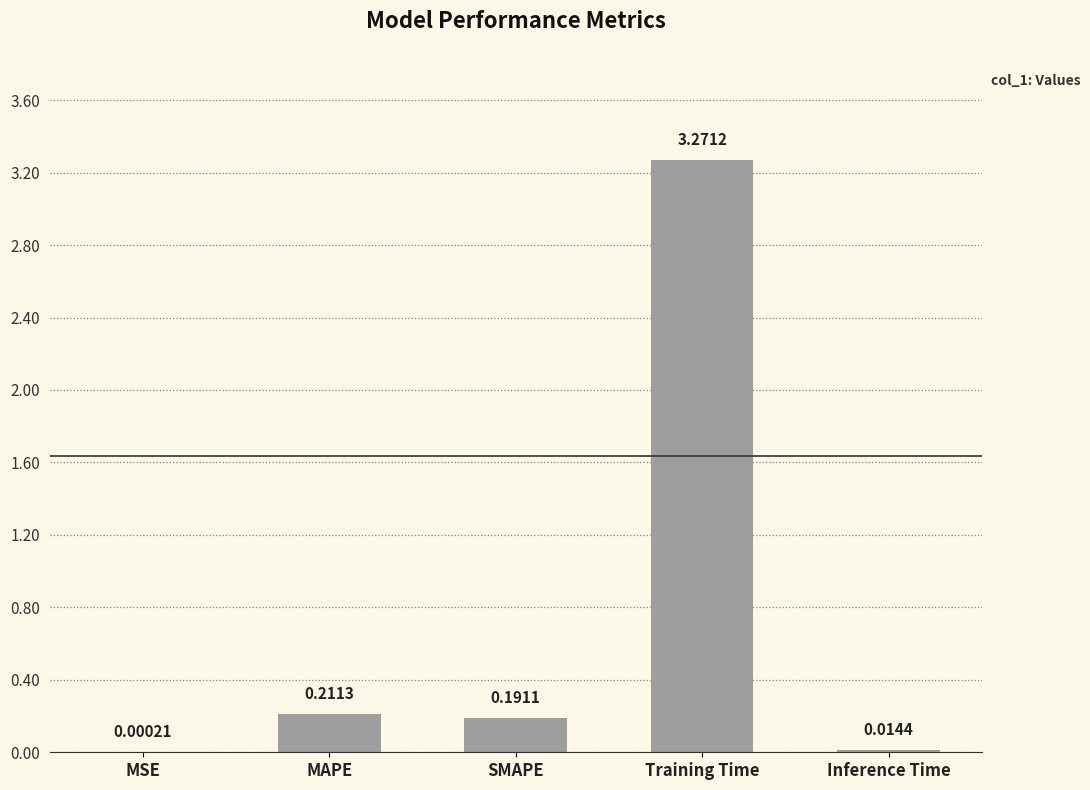

What is the sum of all values?

3.7